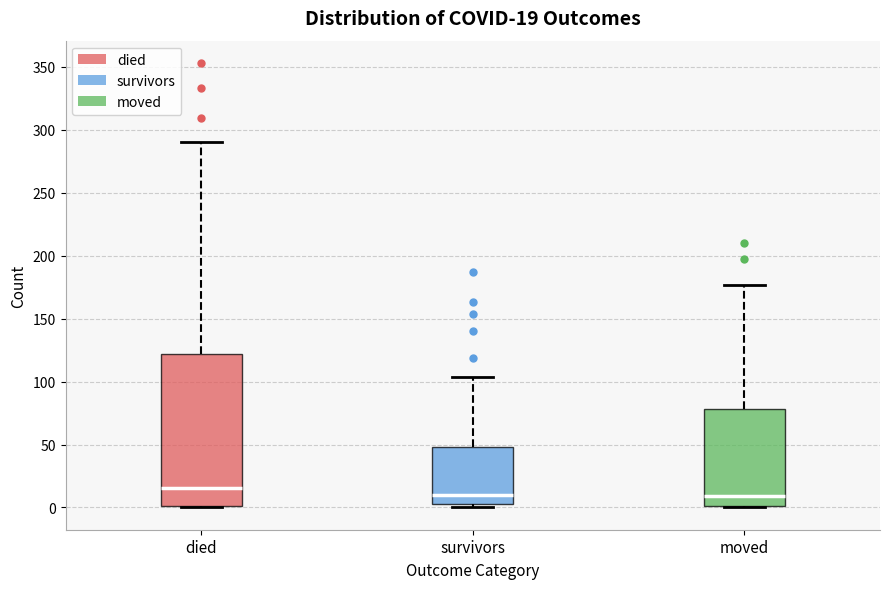

Which box has the highest median line?

died